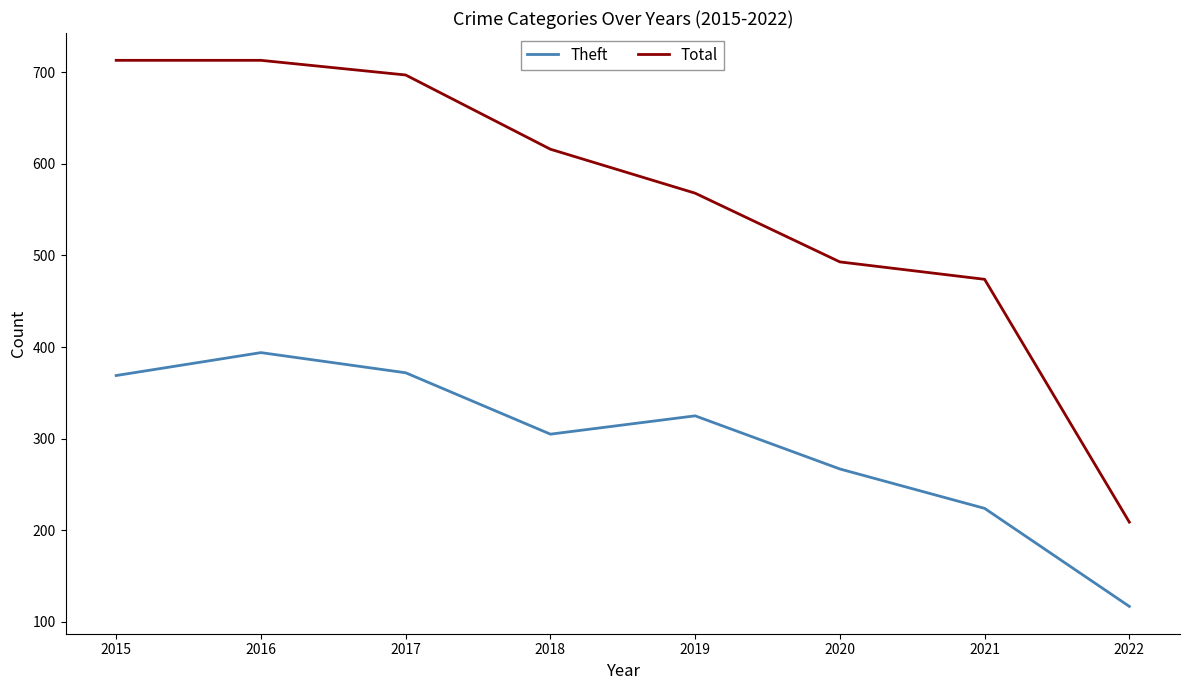

Is this an area chart (filled region under the line)?

No